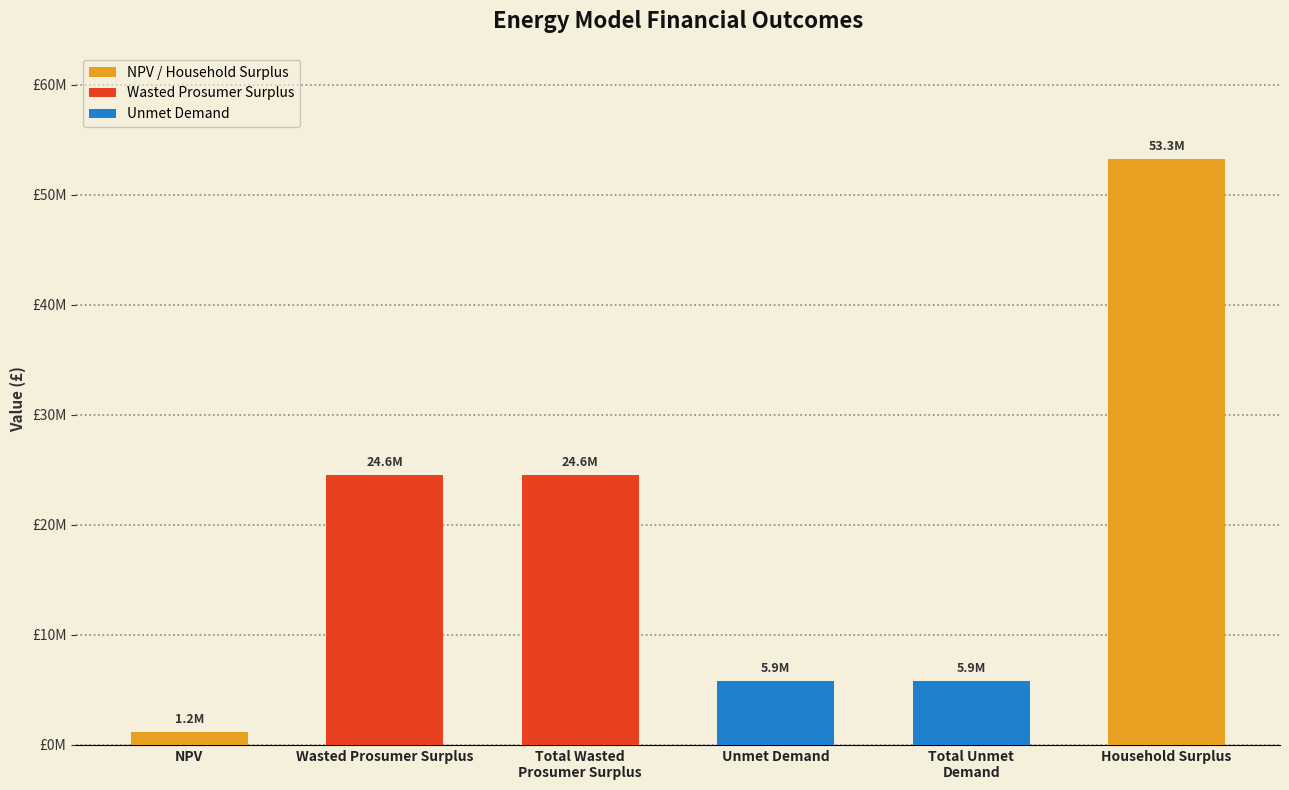

What is the value of the 1st bar from the left?

1189761.4